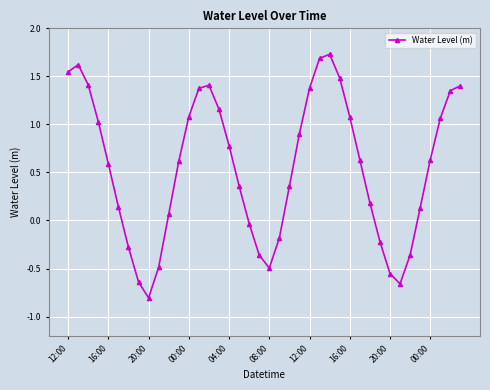

What is the maximum value shown in the chart?

1.7